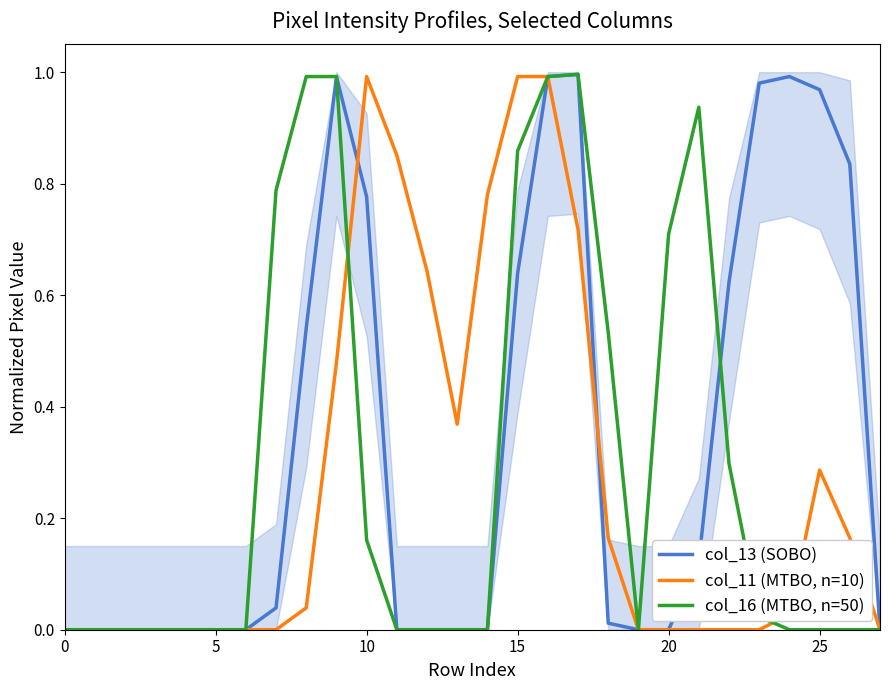

The value of col_13 (SOBO) at 0 is 0.0. True or false?

True